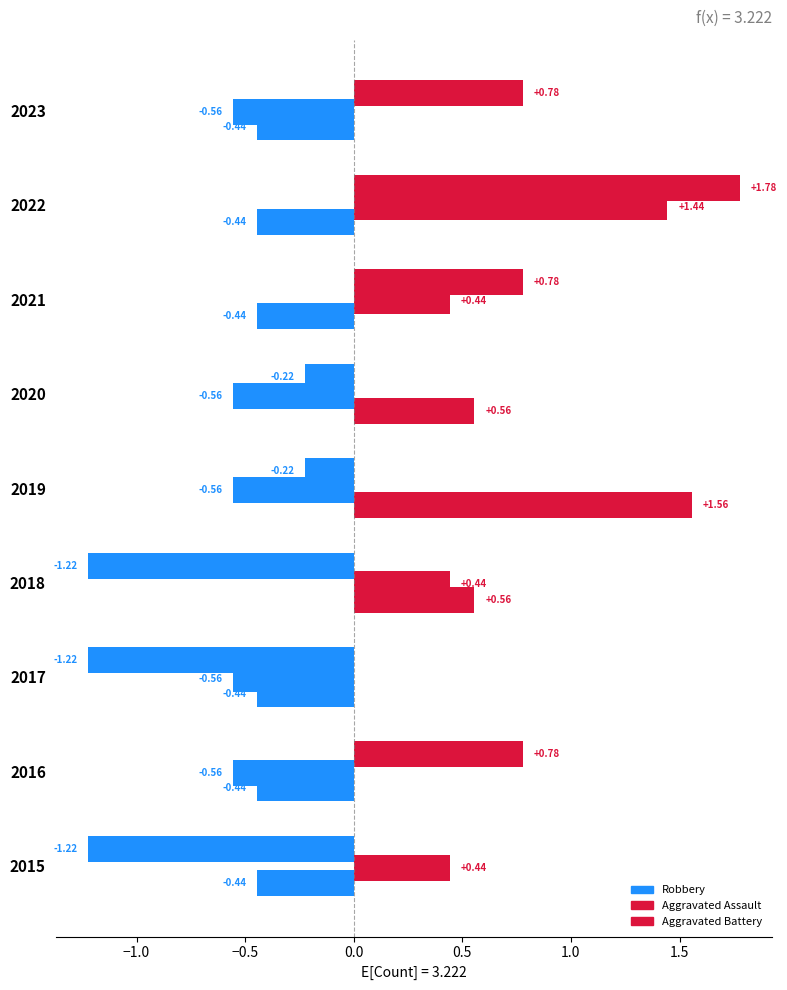

How many values in the Aggravated Assault series are below 0?

6